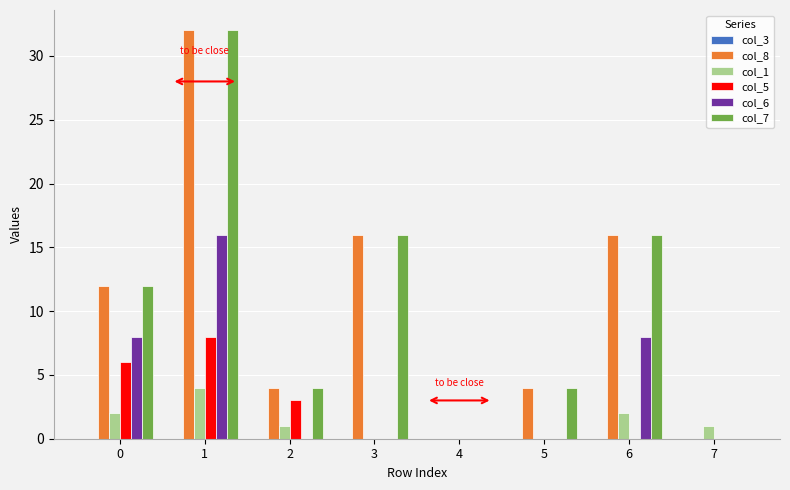

Count the number of data series in this chart.

5